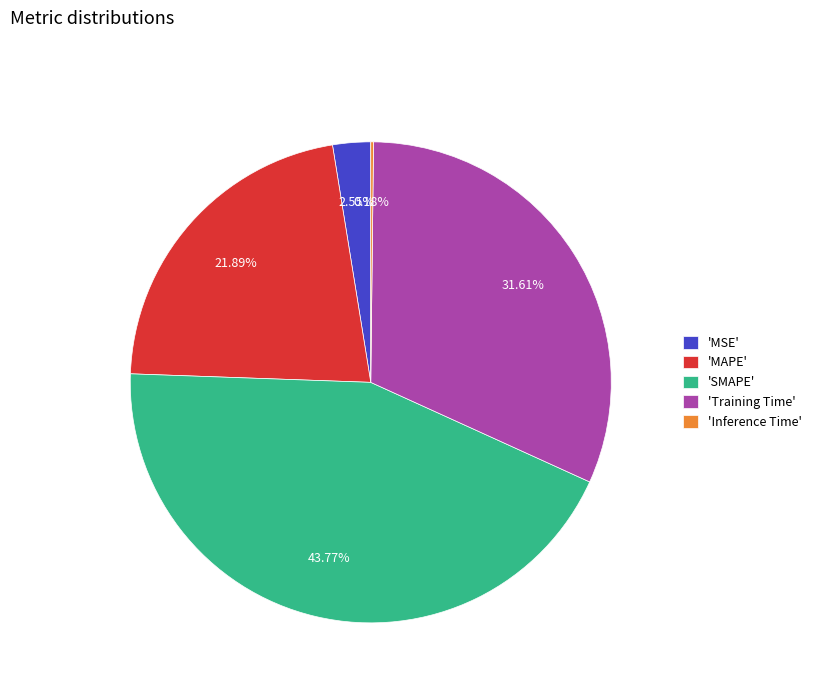

Does any single category account for the majority?

No